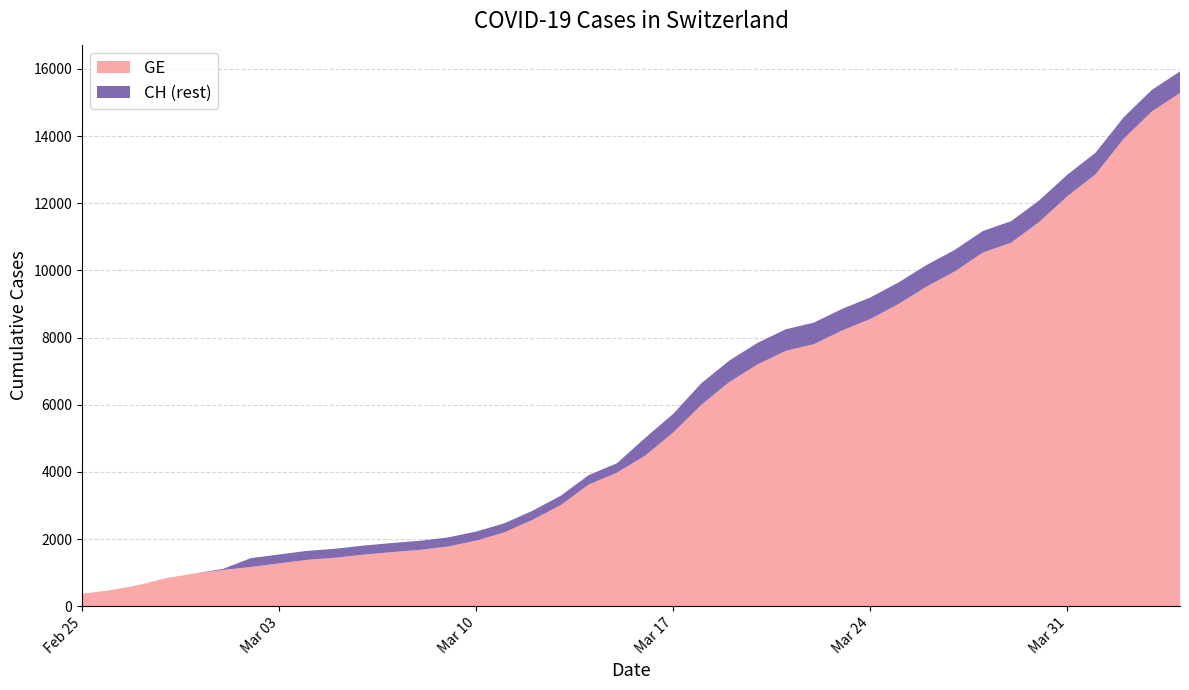

Reading left to right, list all the values displayed in this chart.

GE: 375	479	630	840	981	1083	1171	1278	1384	1447	1538	1614	1681	1780	1955	2201	2574	3010	3627	3978	4485	5174	6002	6681	7205	7607	7807	8213	8554	9000	9520	9971	10533	10825	11444	12210	12863	13919	14733	15284
CH: 375	479	630	840	981	1113	1436	1544	1652	1715	1809	1885	1952	2051	2226	2472	2845	3291	3908	4259	5012	5731	6644	7323	7847	8249	8449	8855	9196	9642	10162	10613	11175	11467	12086	12852	13505	14561	15375	15926